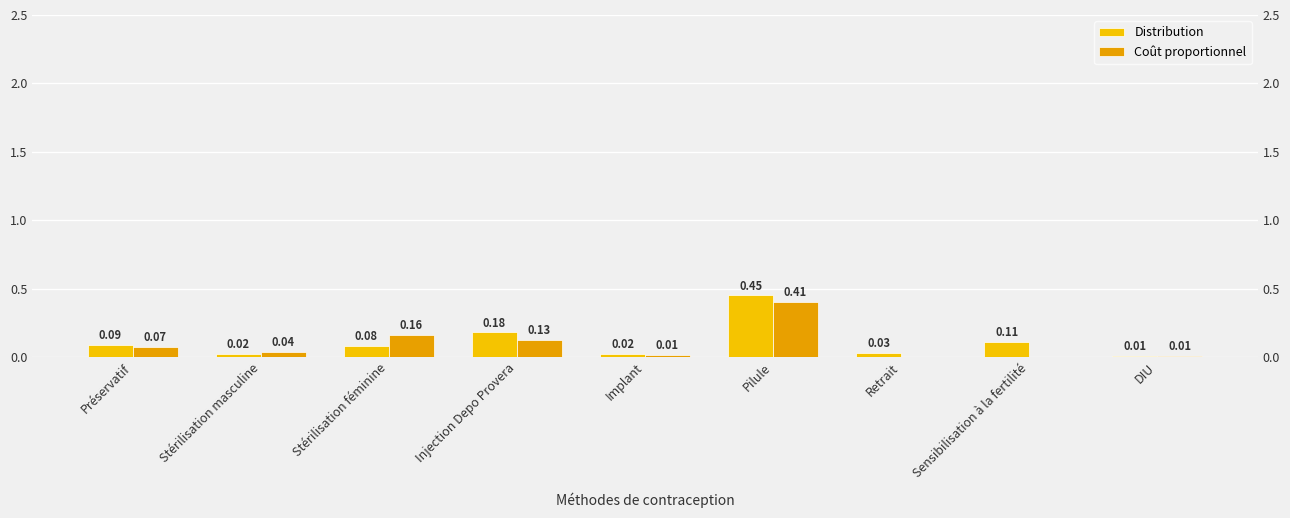

At which category is the sum across all series the highest?

Pilule